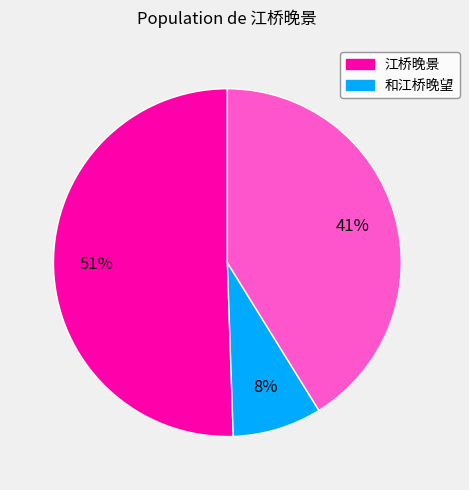

Is there a majority slice in this chart?

Yes